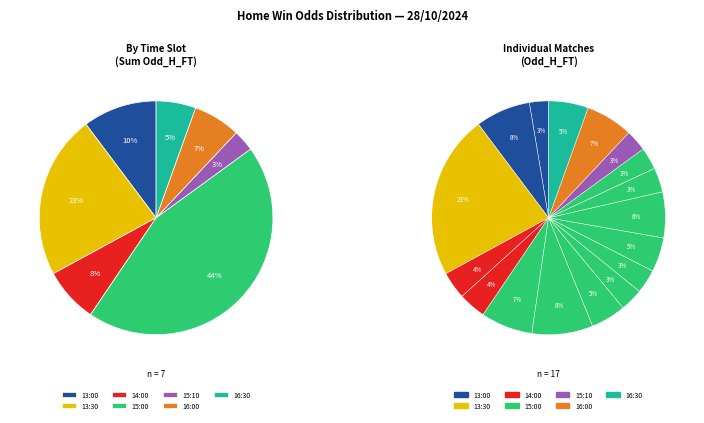

What is the change in value from 15:00_Netanya to 15:10_Malmo?

-0.9